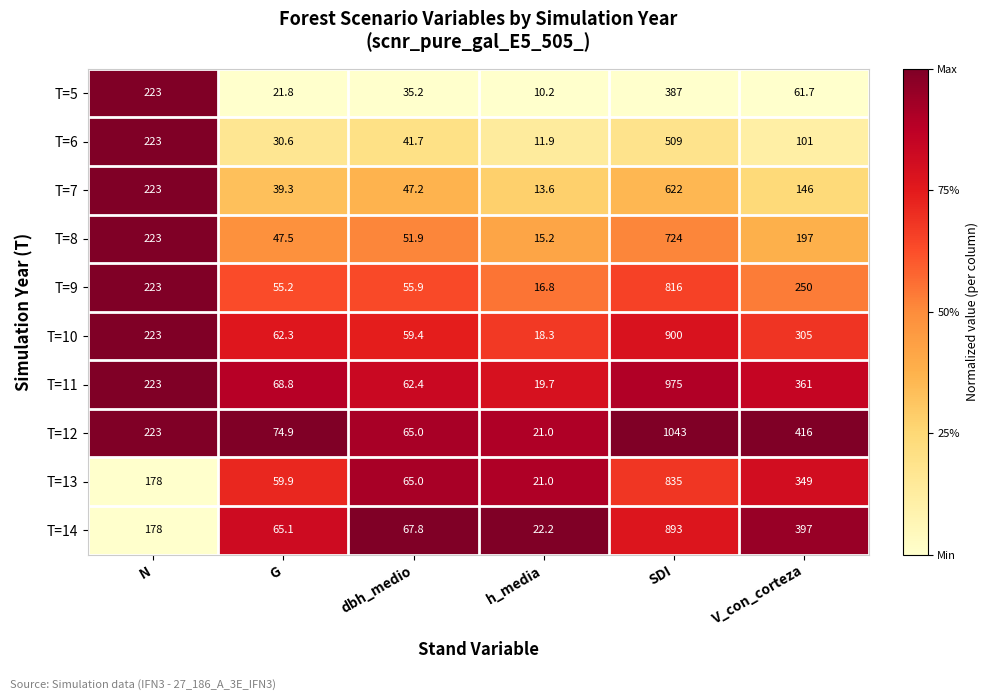

How many categories are shown in the chart?

6